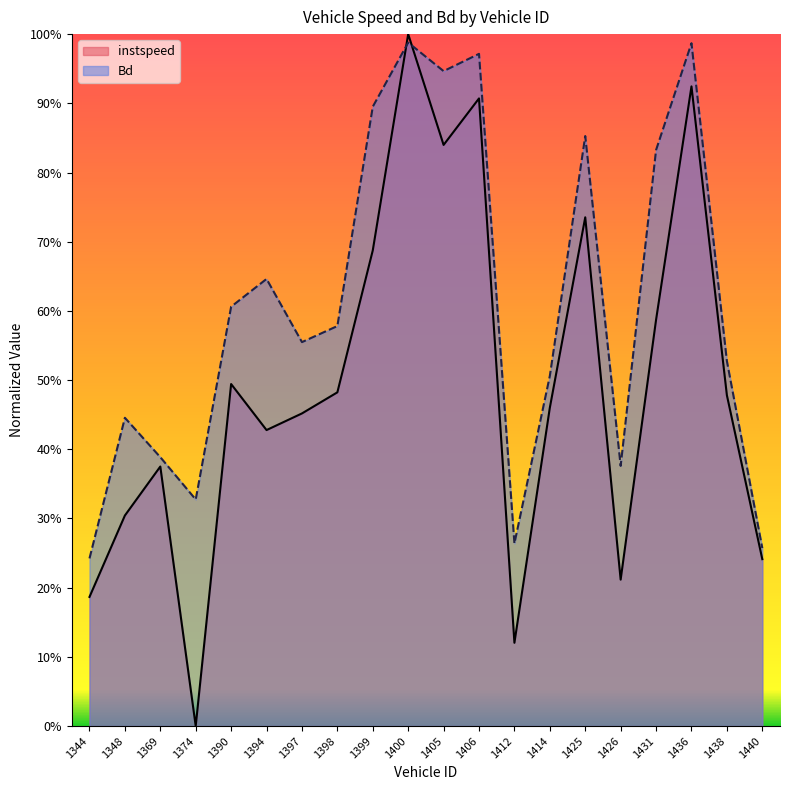

At how many categories does at least one series exceed 0?

20